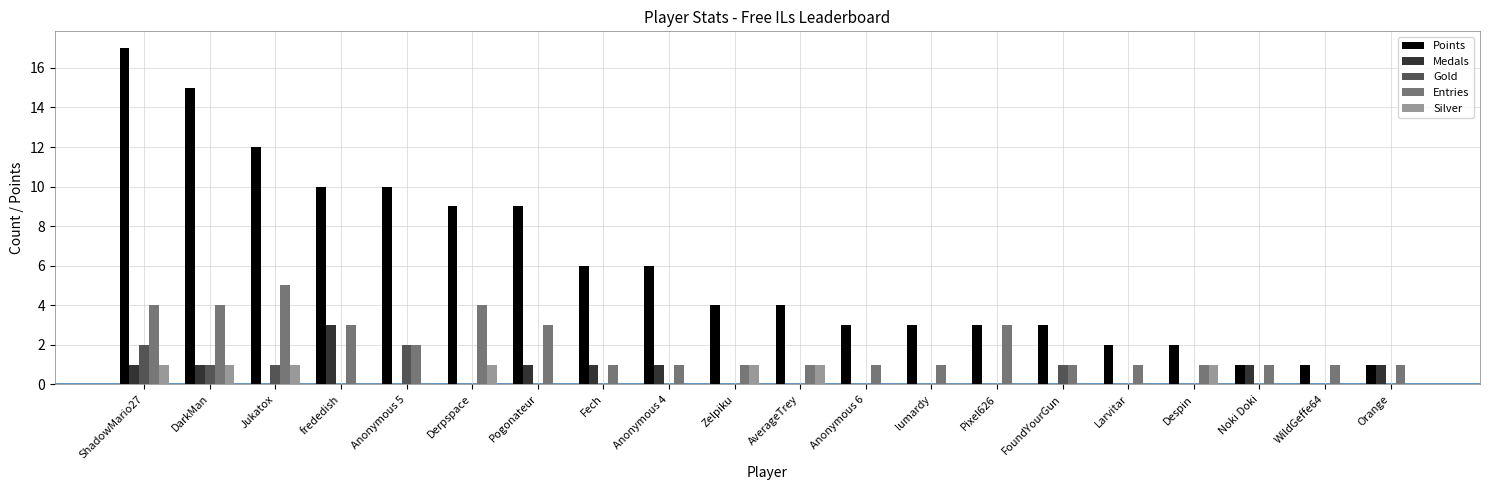

Which series has the largest total across all categories?

Points